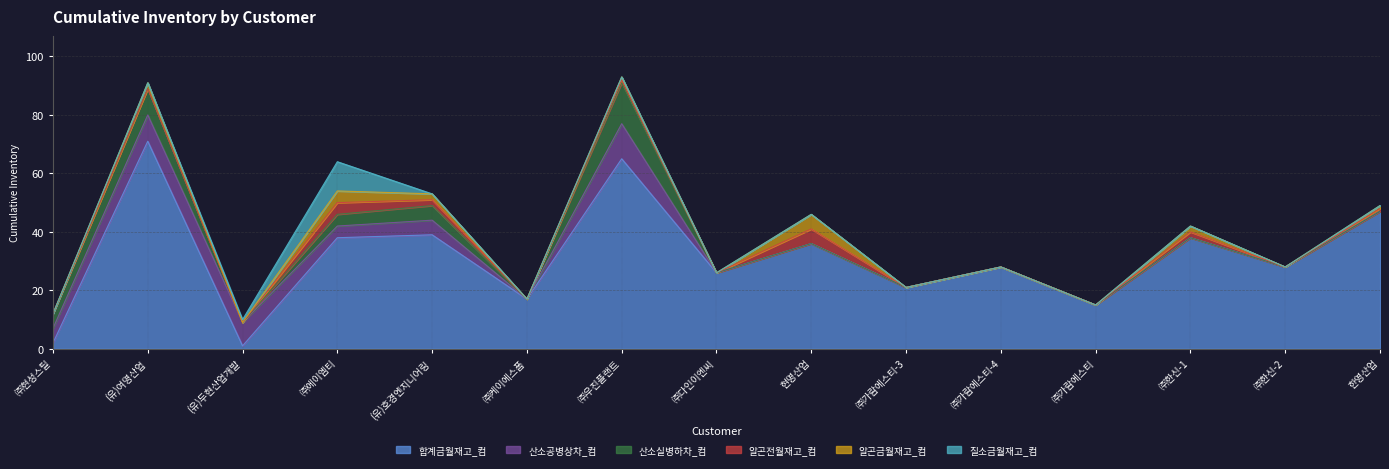

What is the difference between the maximum and second lowest values in the 알곤금월재고_컴 series?

5